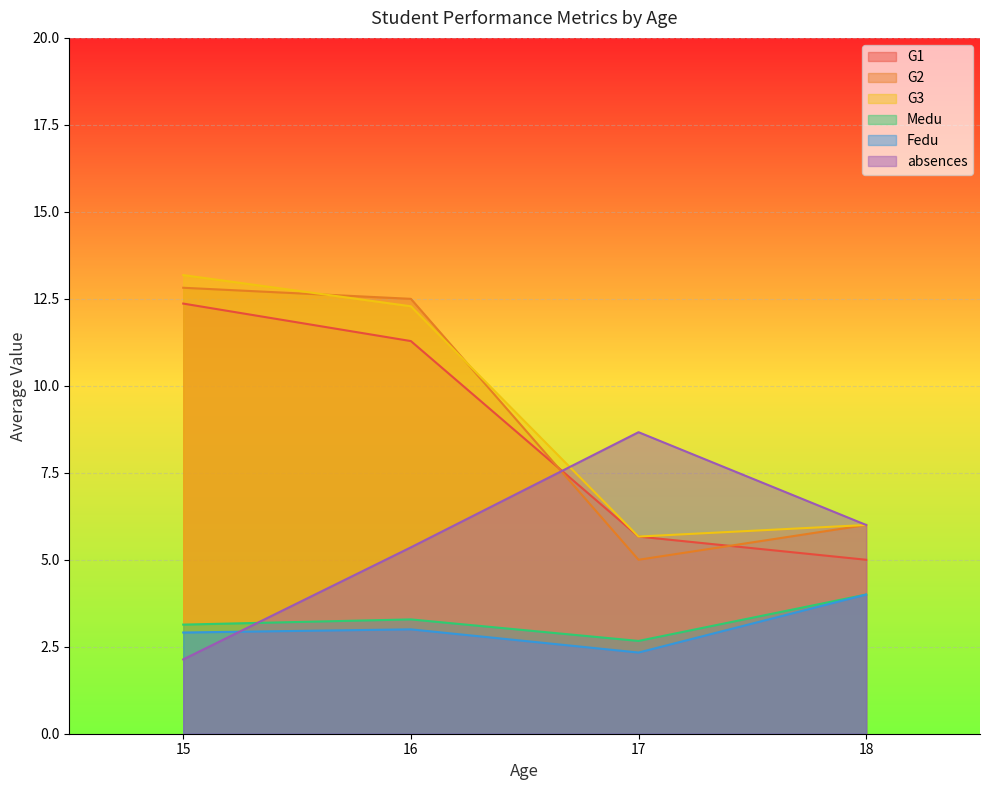

The Fedu series shows 4.0 at 18. True or false?

True